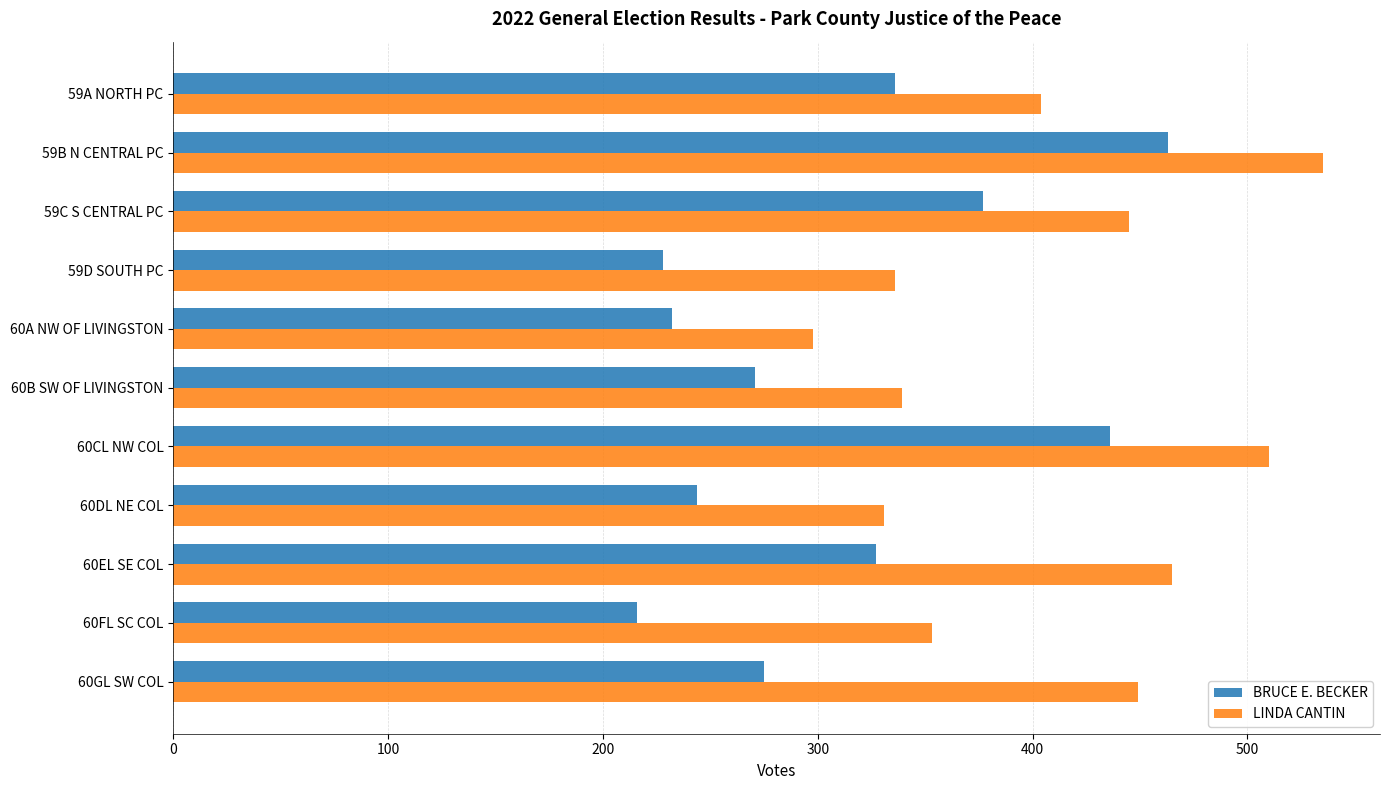

Which series has the largest total across all categories?

LINDA CANTIN